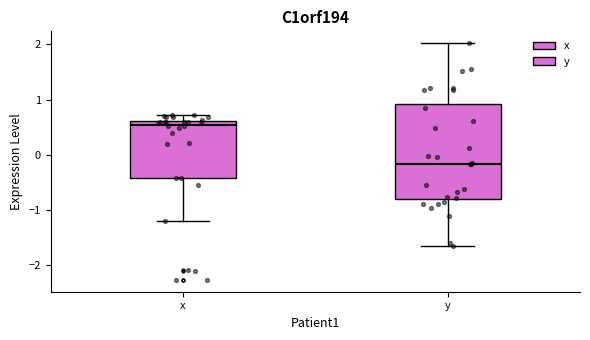

Reading left to right, read every box against the y-axis: the position of its median line, the range the box covers, and the ends of its whiskers. The values are not printed on the chart, so give them approximately, as read against the axis.

x: median 0.5, box -0.4 to 0.6, whiskers -1.2 to 0.7
y: median -0.2, box -0.8 to 0.9, whiskers -1.7 to 2.0